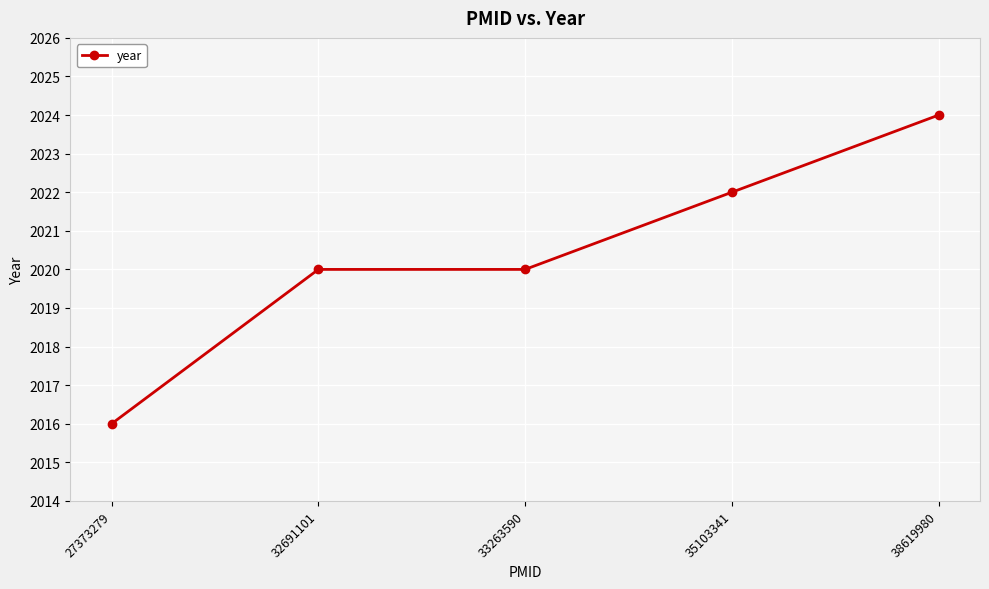

What value does the data have at 27373279?

2016